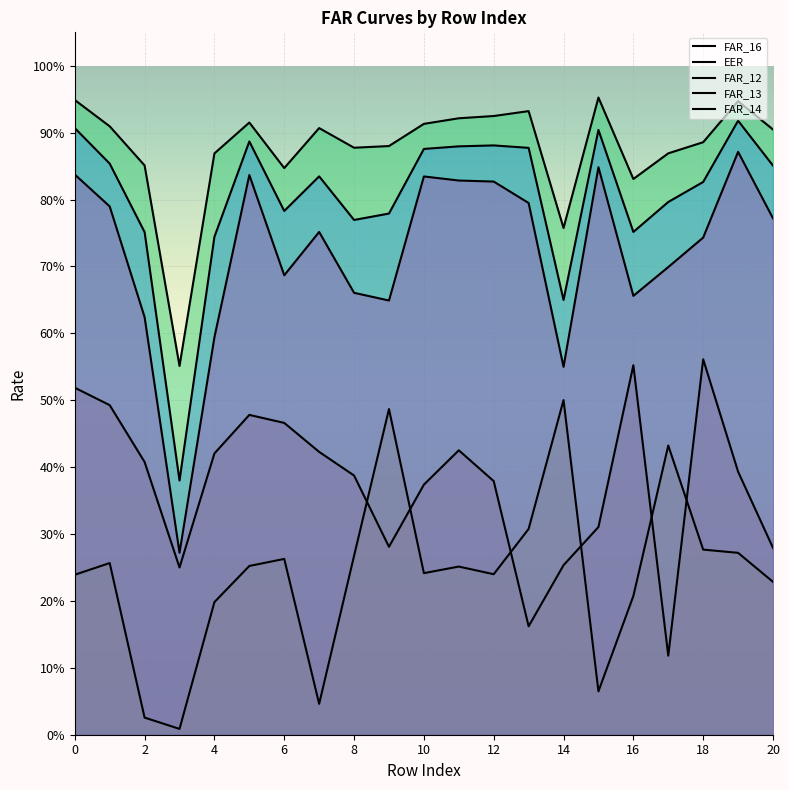

True or false: FAR_16 and FAR_14 intersect in this chart.

False